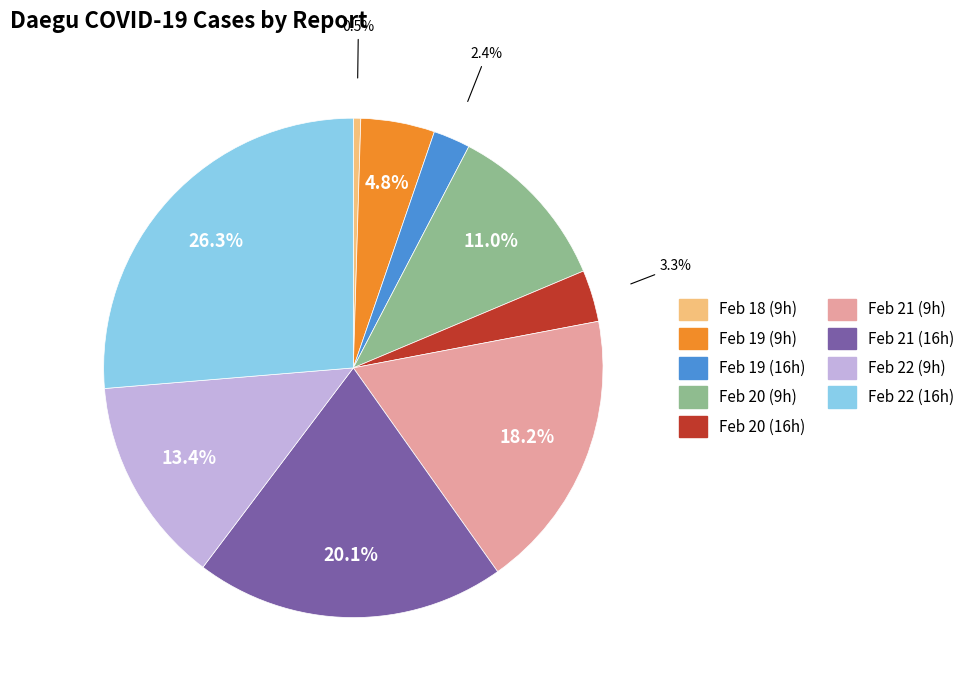

Is there a majority slice in this chart?

No